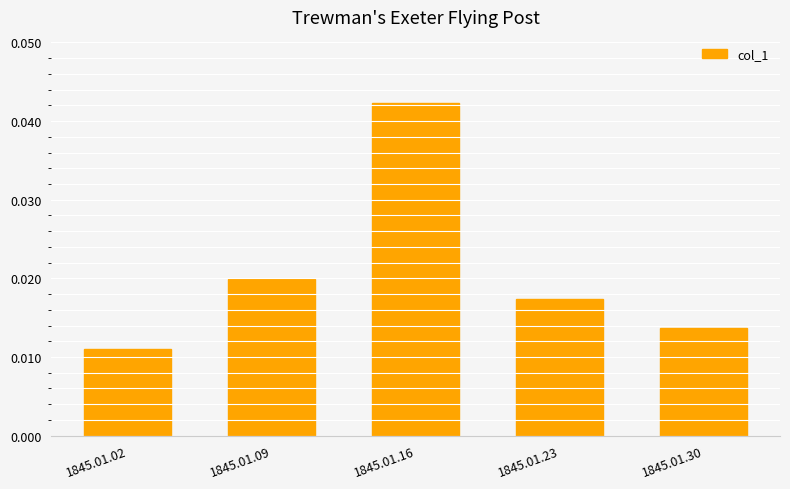

Which has a higher value, 1845.01.23 or 1845.01.16?

1845.01.16